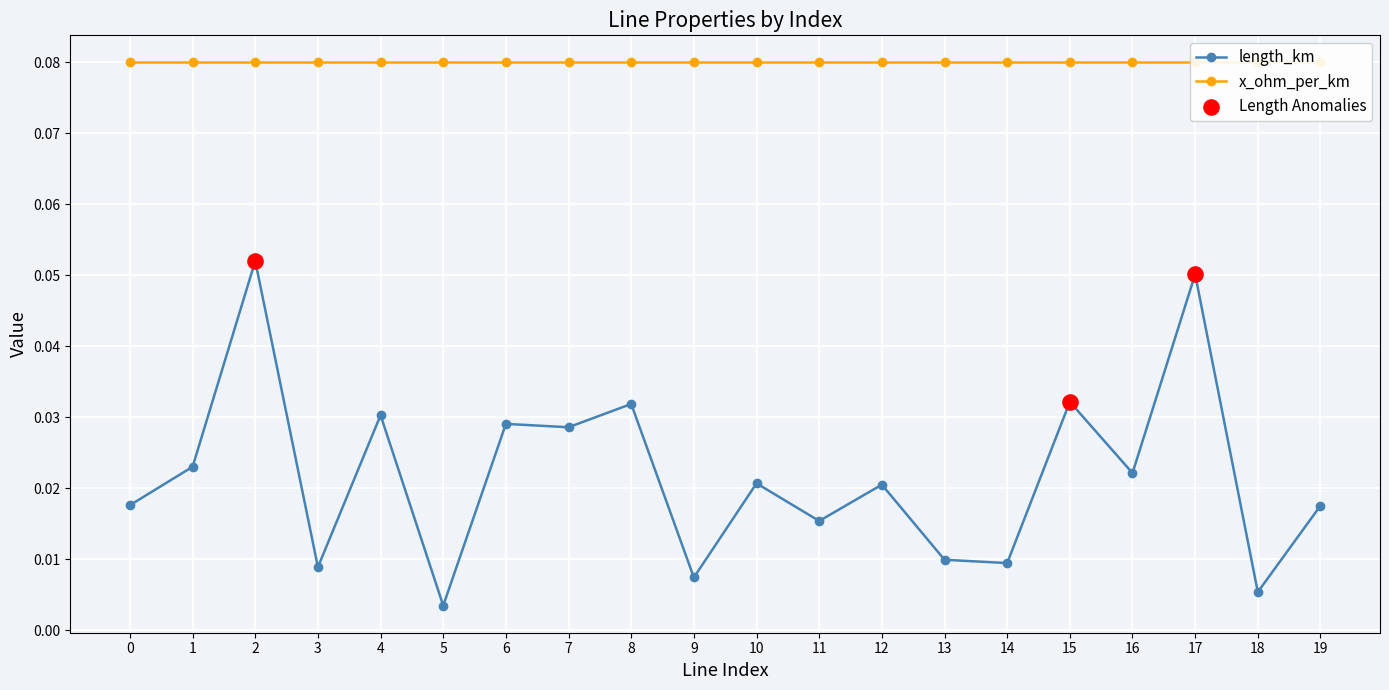

At which category is the sum across all series the highest?

2